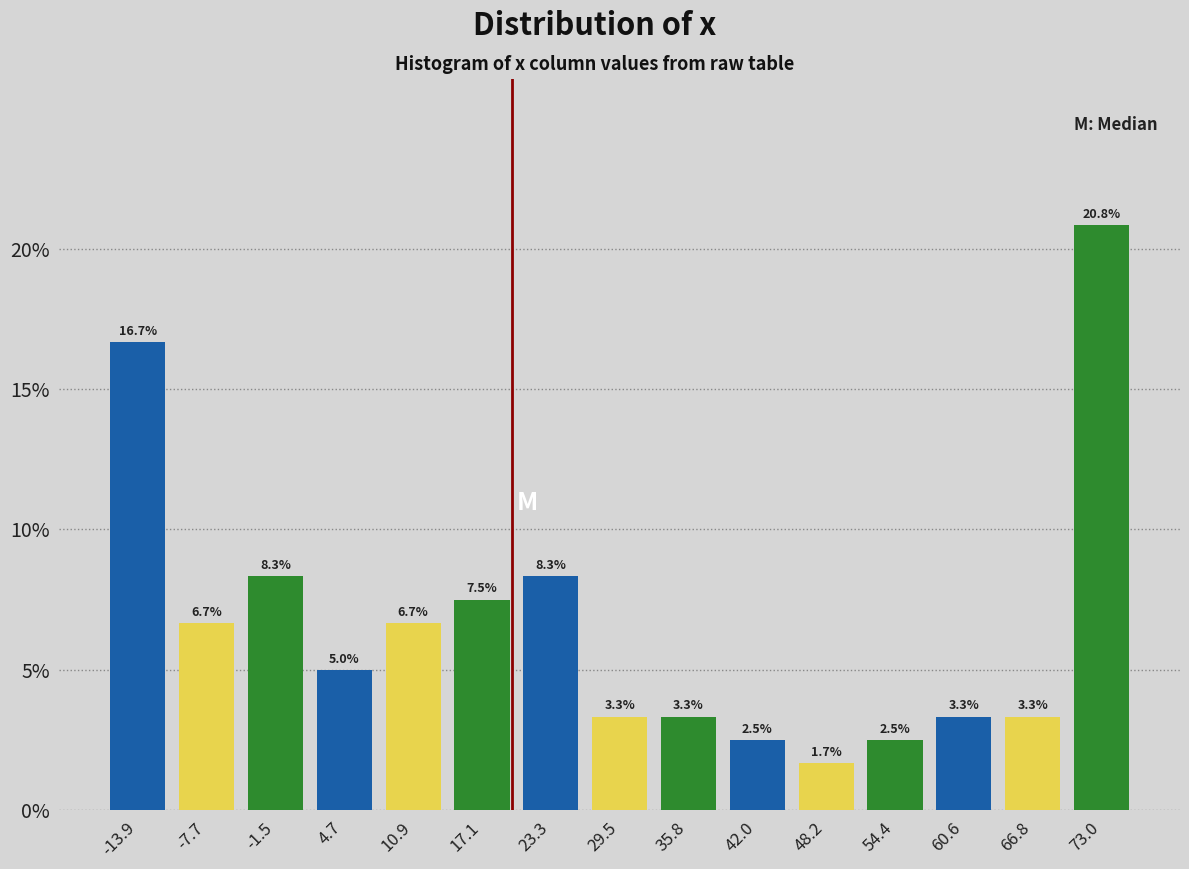

How tall is the bar that spans 51 to 57 on the x-axis? The bar edges are not printed on the chart, so give them approximately, as read against the axis.

2.5